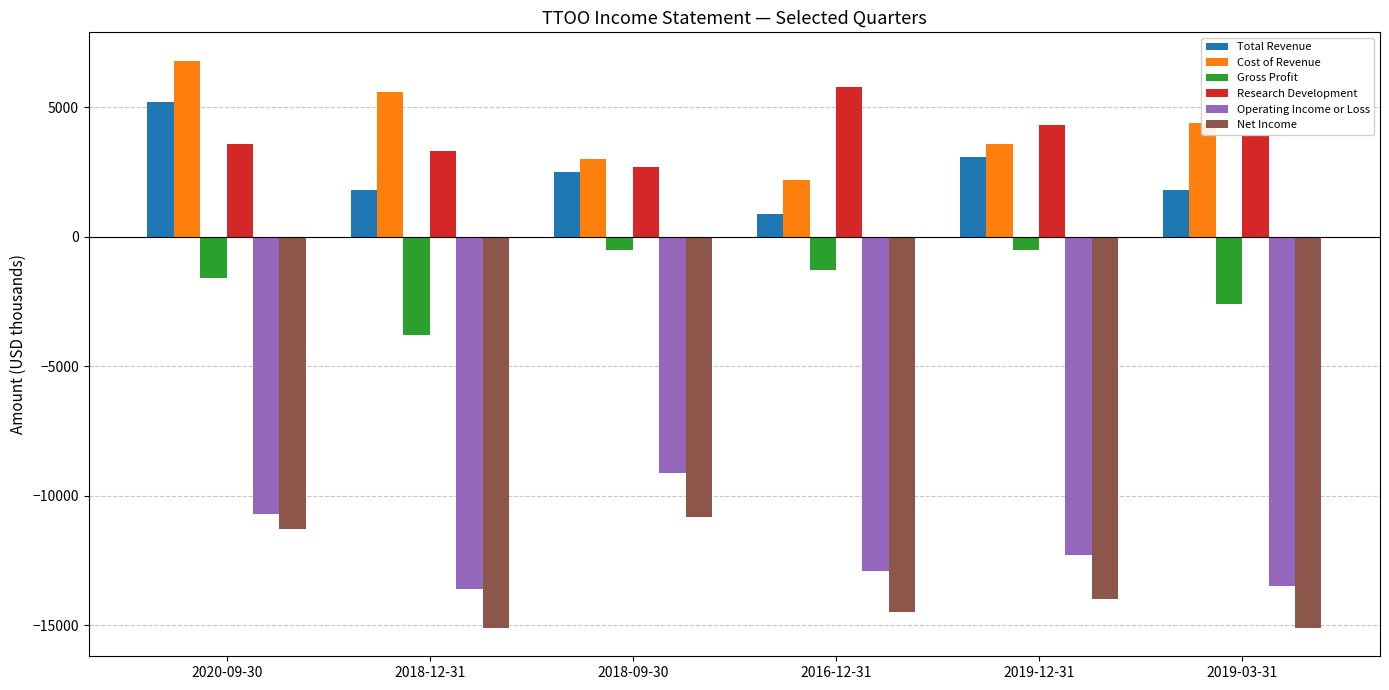

What position from the right is 2019-12-31?

2